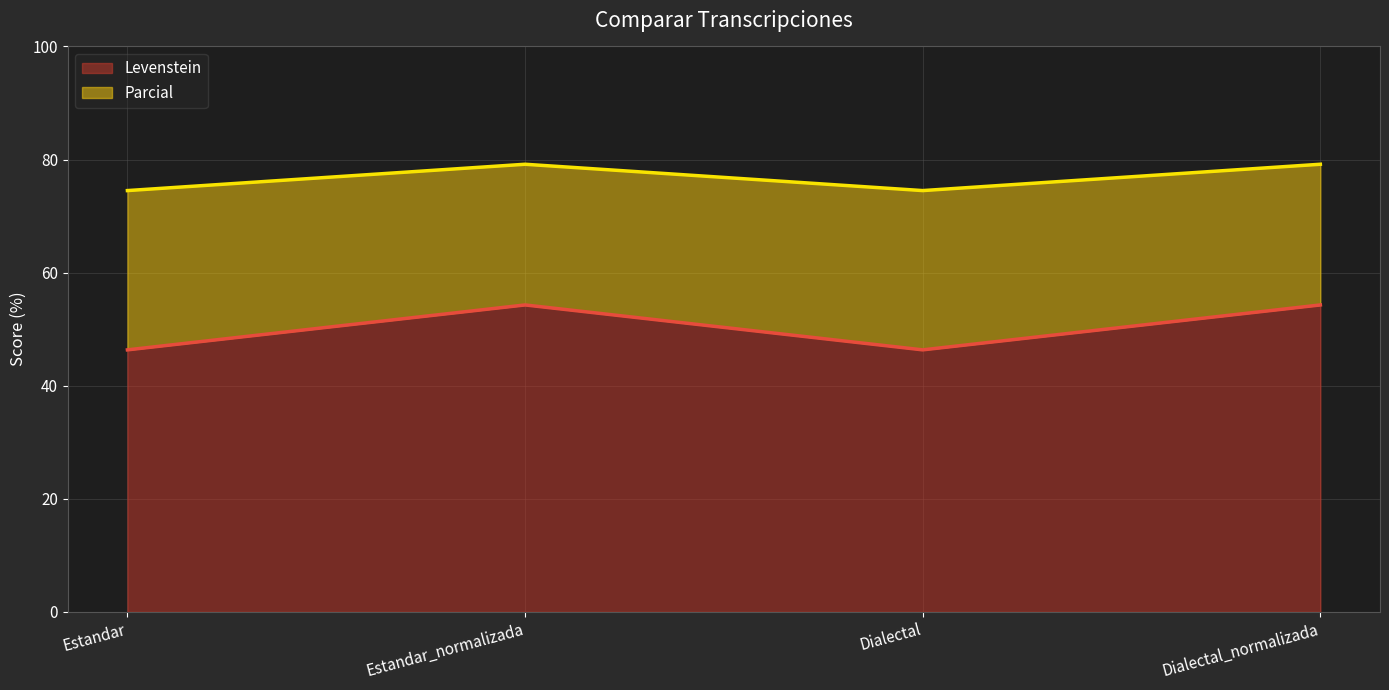

At which category is the sum across all series the highest?

Estandar_normalizada